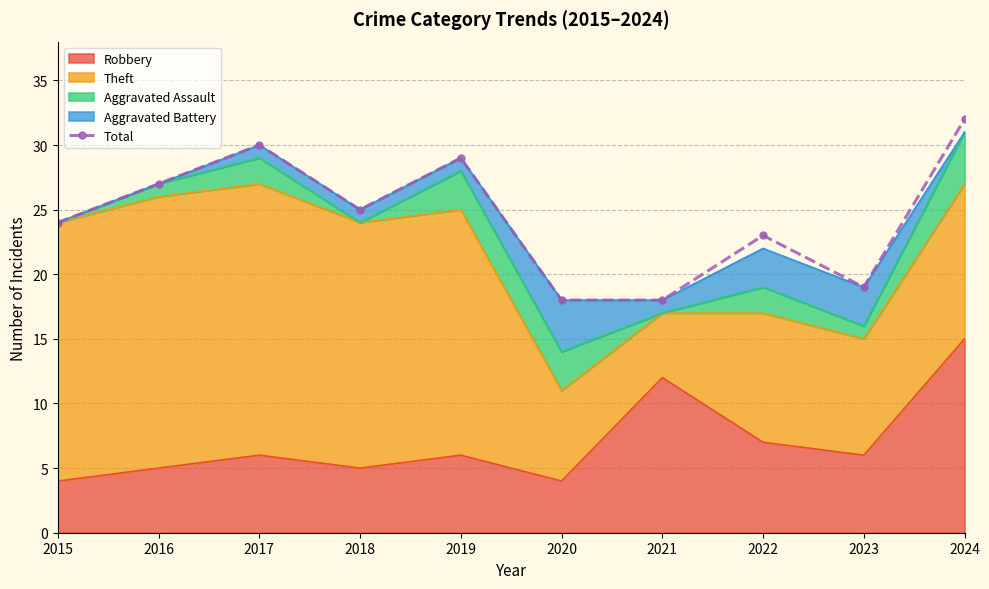

What is the change in value from 2016 to 2020?

-9